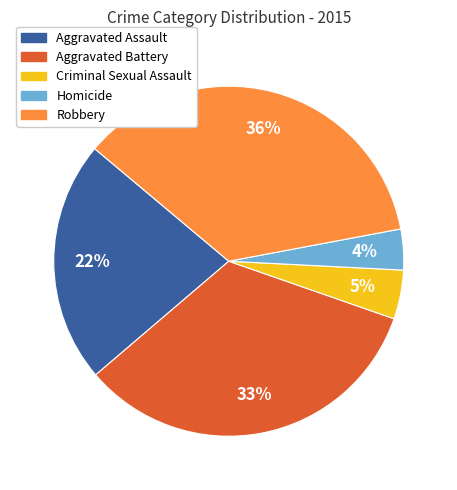

Between Aggravated Battery and Criminal Sexual Assault, which is larger?

Aggravated Battery